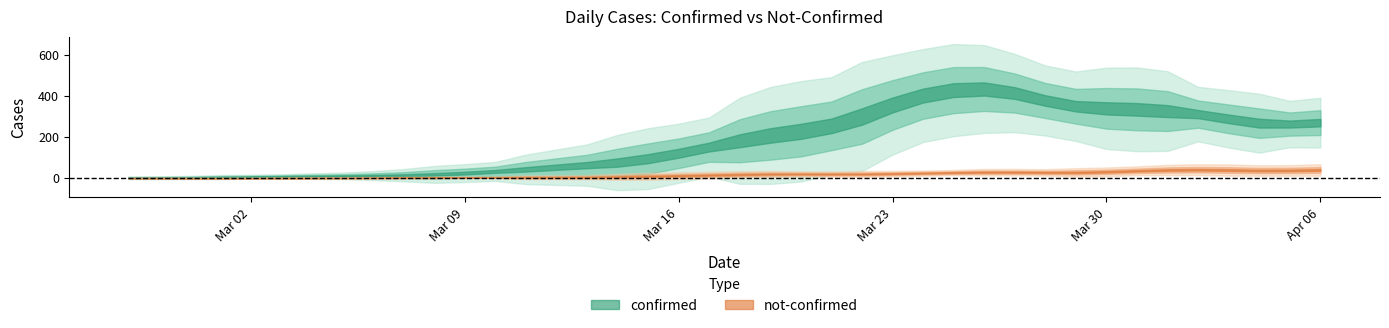

How many values in the confirmed series are below 172?

20